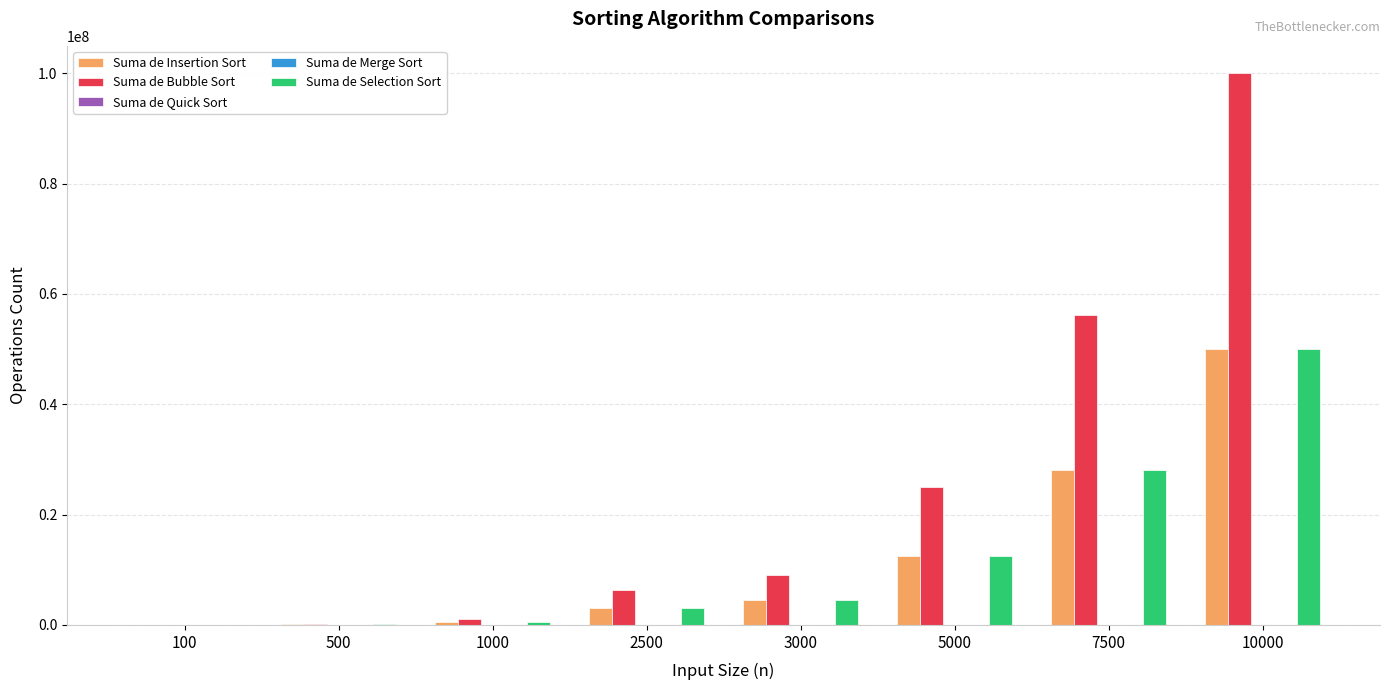

What is the sum of all Suma de Selection Sort values?

98894800